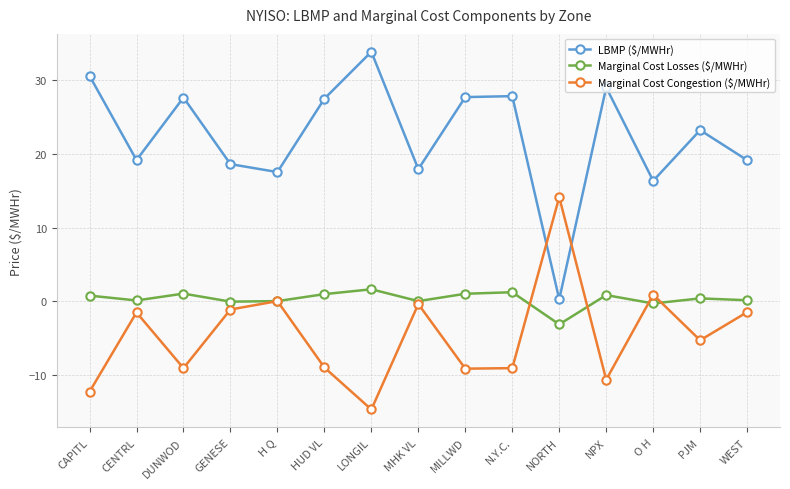

Which series has the largest total across all categories?

LBMP ($/MWHr)